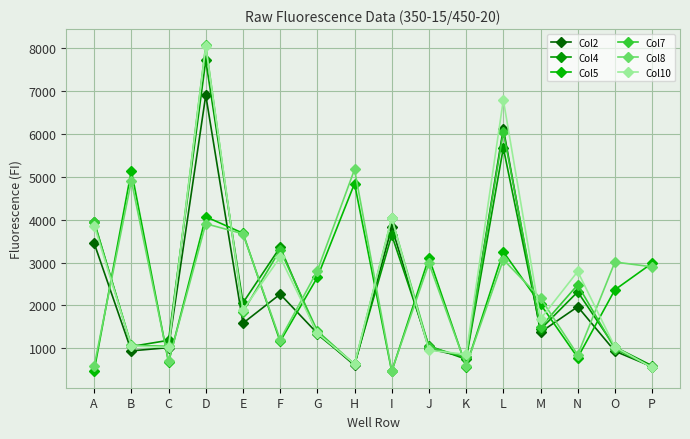

Does the chart have visible grid lines?

Yes